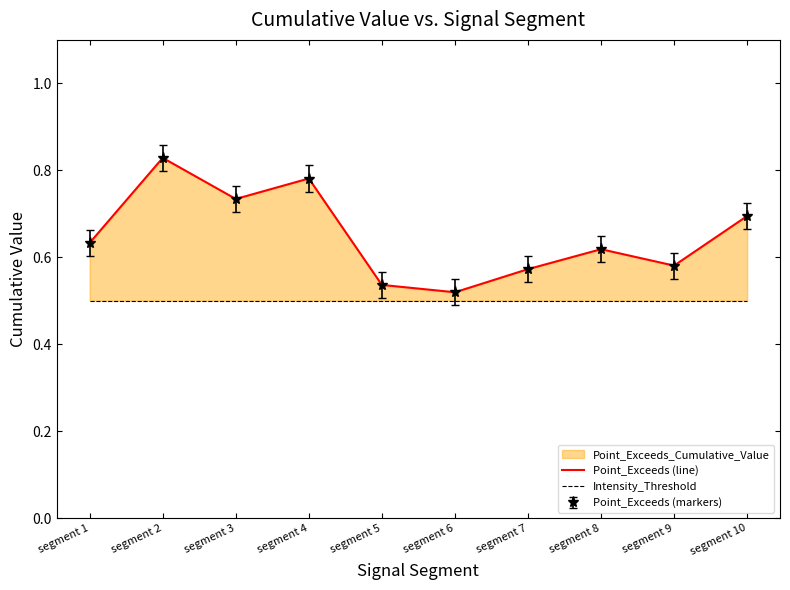

At how many categories does at least one series exceed 0?

10